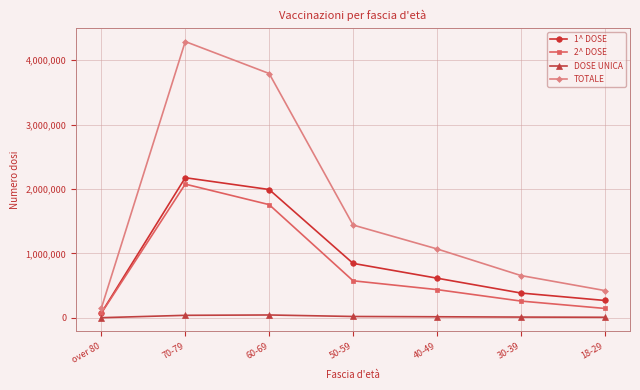

At which label does 1^ DOSE reach its minimum?

over 80